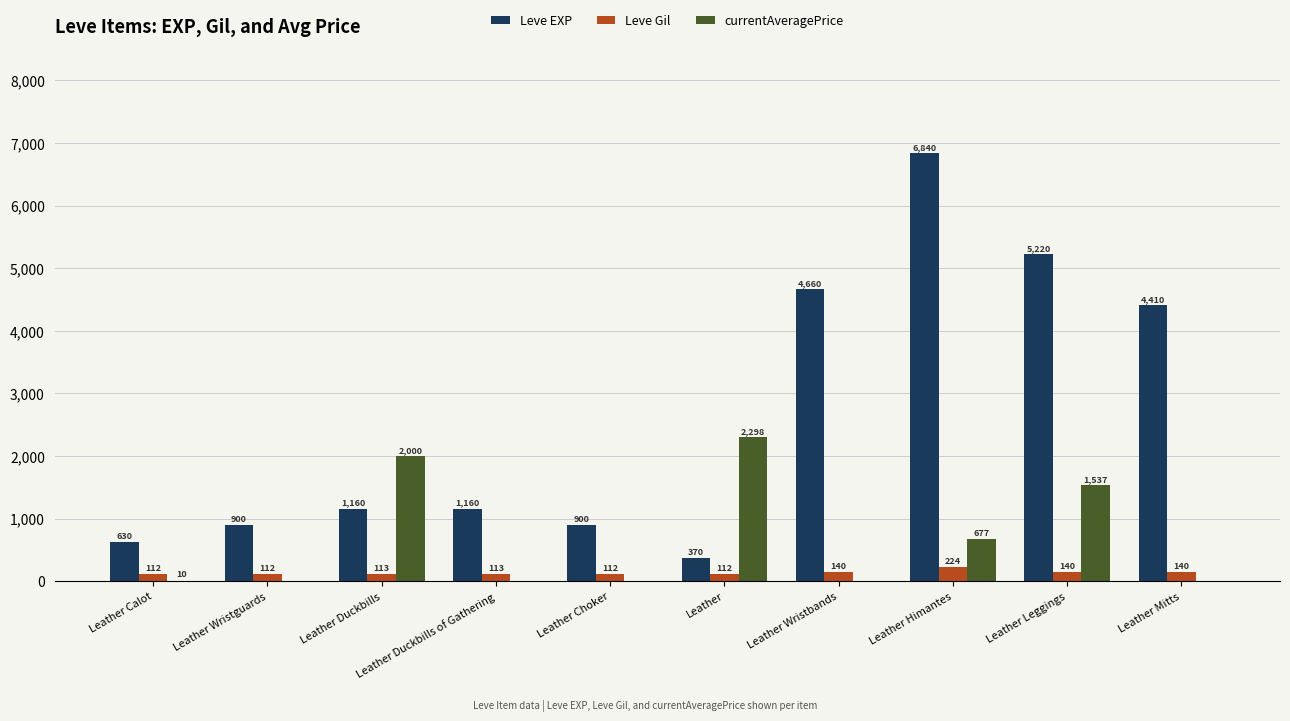

True or false: Leve EXP has a value of 6840 at Leather Himantes.

True